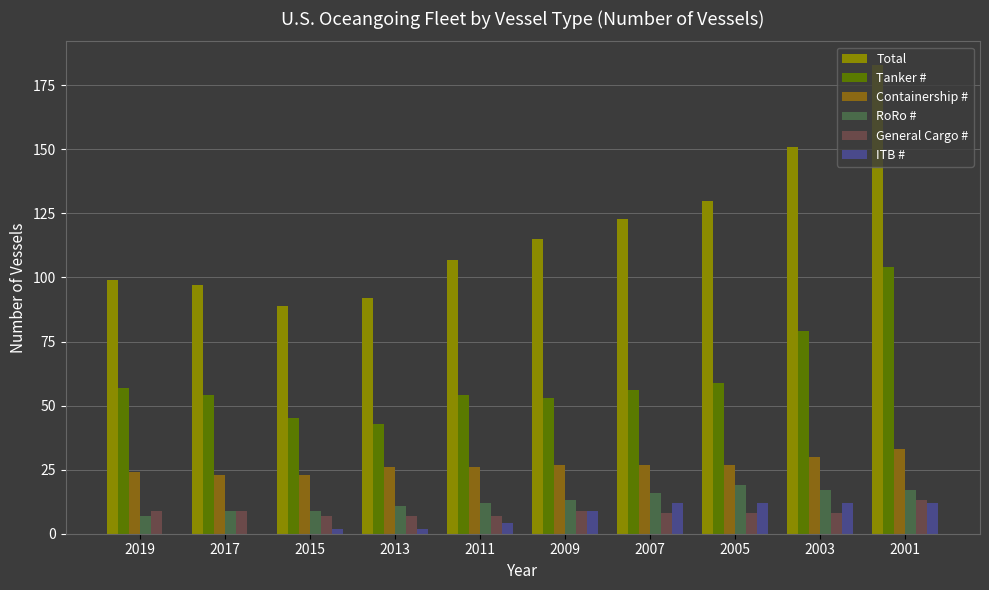

The Total series shows 20 at 2013. True or false?

False